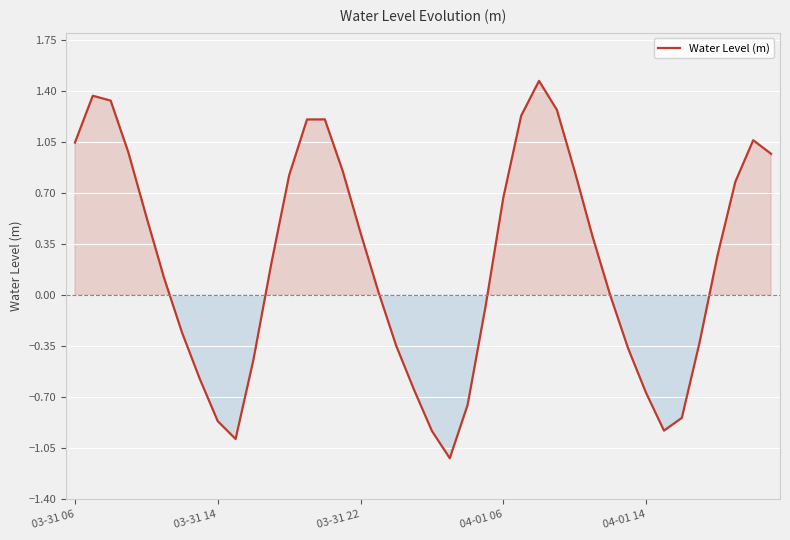

What is the maximum value shown in the chart?

1.5